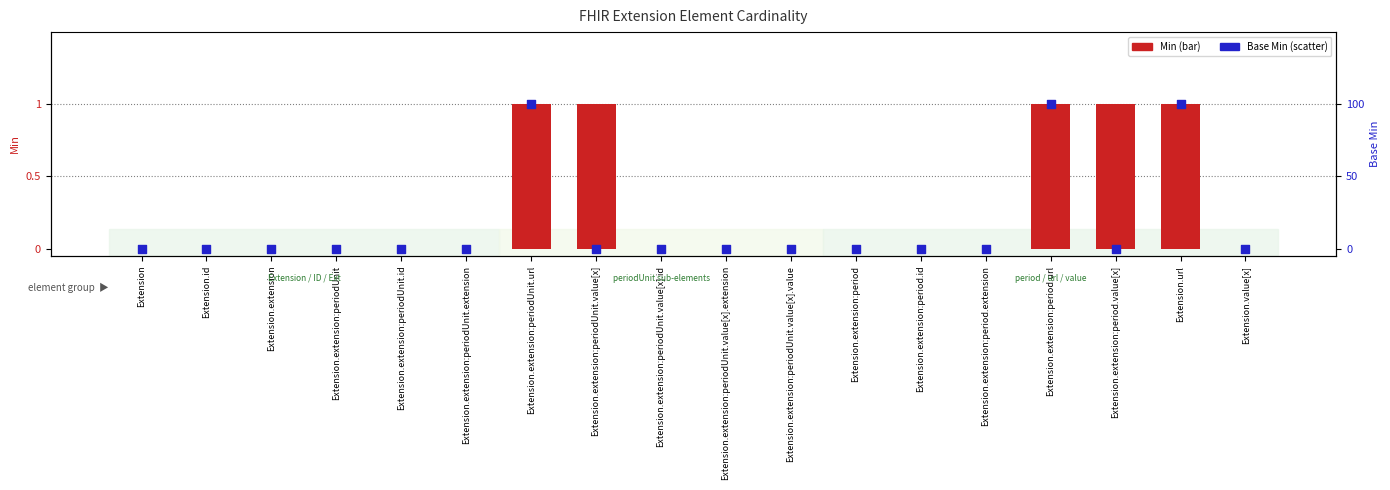

Which series has the largest total across all categories?

Min